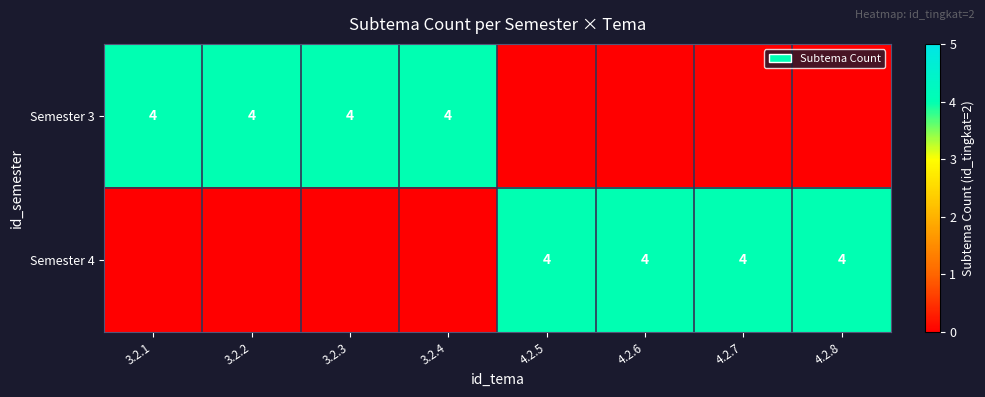

True or false: Semester 4 has a value of 2 at 4.2.8.

False